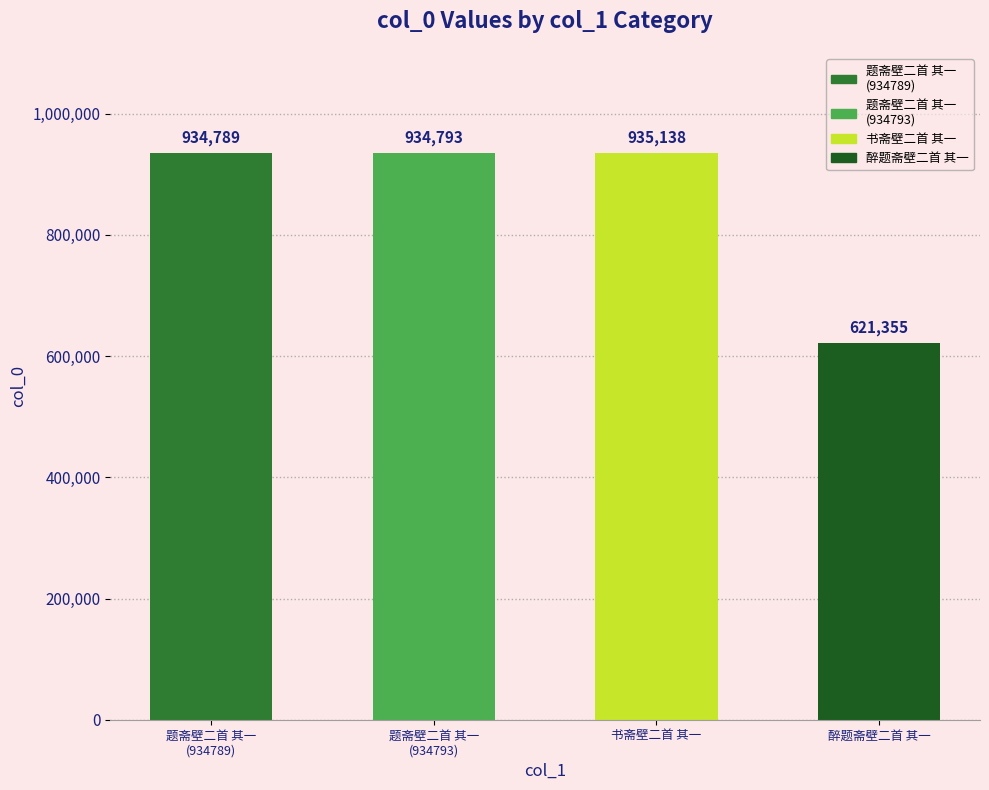

What is the label of the 2nd bar from the left?

题斋壁二首 其一